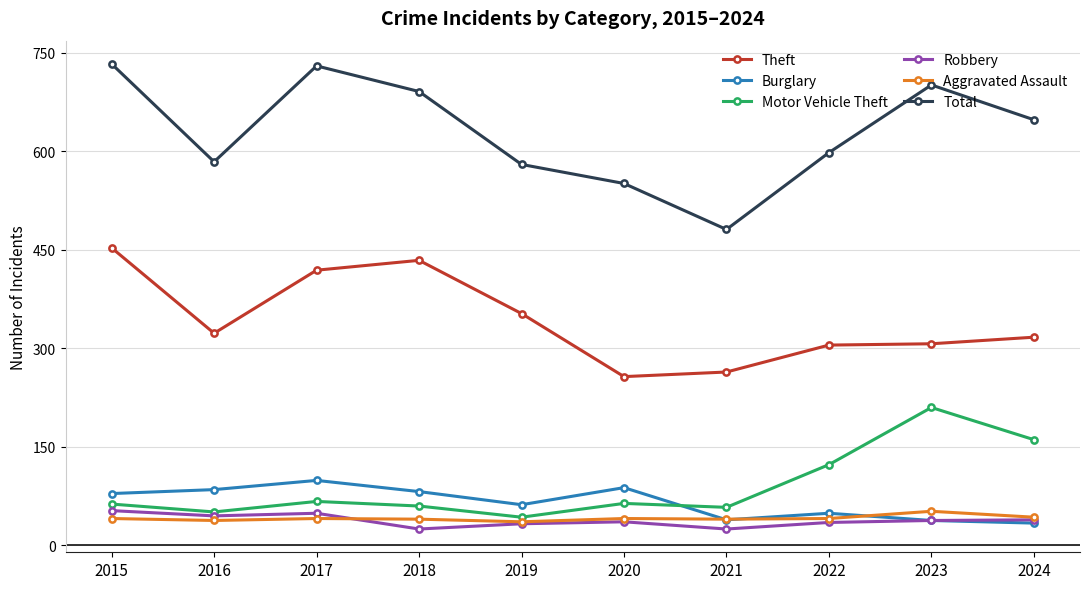

Where does the Robbery series first go above 38?

2015